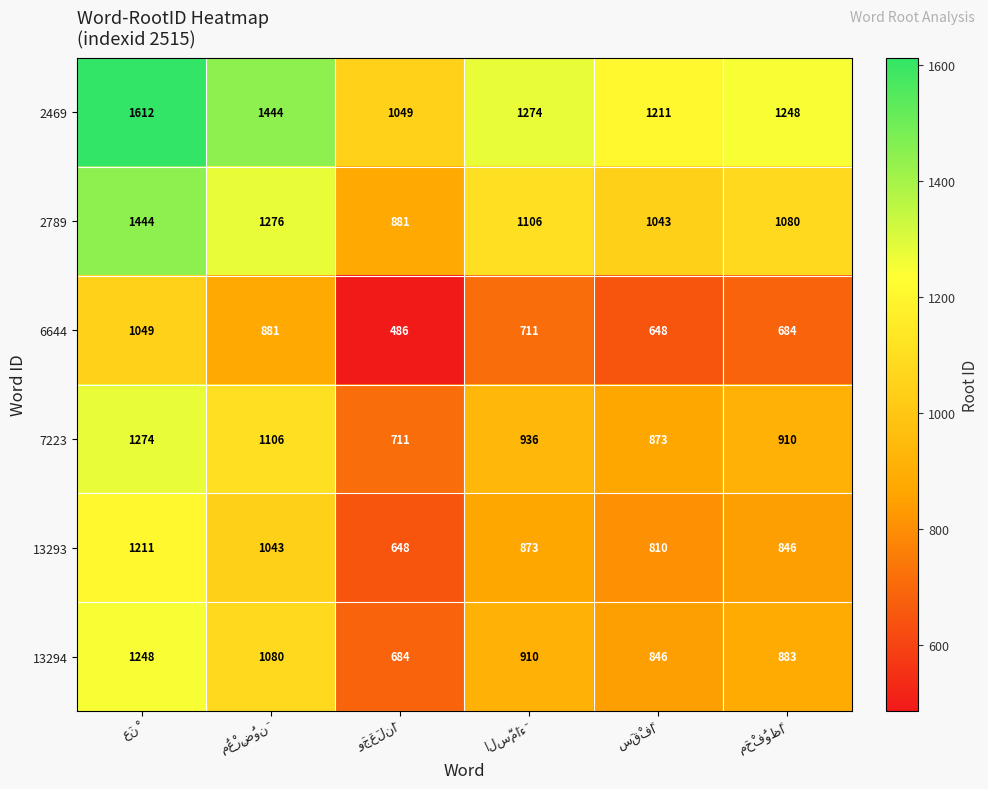

How many data points does each series have?

6